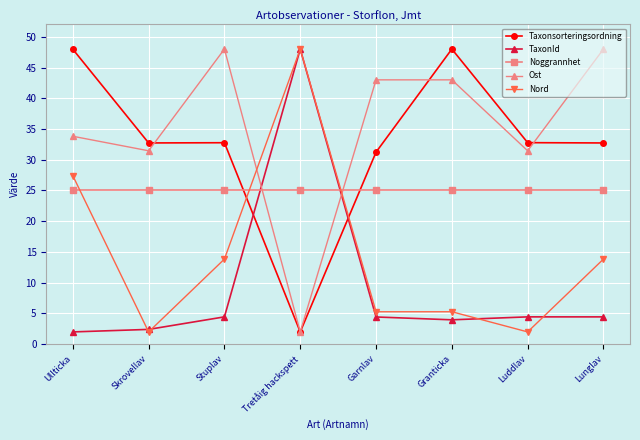

What position from the right is Granticka?

3